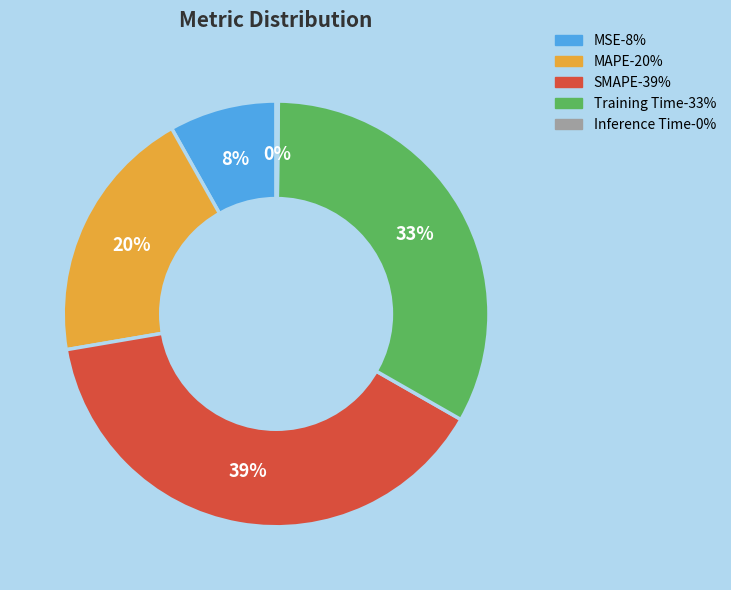

What is the largest slice in the pie chart?

SMAPE